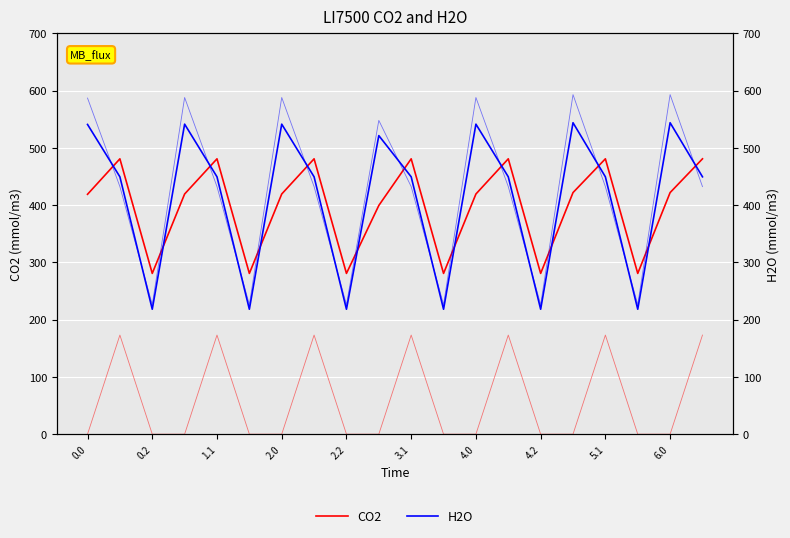

Reading left to right, transcribe all the data shown in this chart.

CO2: 418.9	480.9	280.8	419.4	480.9	280.8	419.4	480.9	280.8	399.4	480.9	280.8	419.4	480.9	280.8	421.9	480.9	280.8	421.9	480.9
H2O: 540.9	449.5	218.2	541.4	449.5	218.2	541.4	449.5	218.2	521.4	449.5	218.2	541.4	449.5	218.2	543.9	449.5	218.2	543.9	449.5